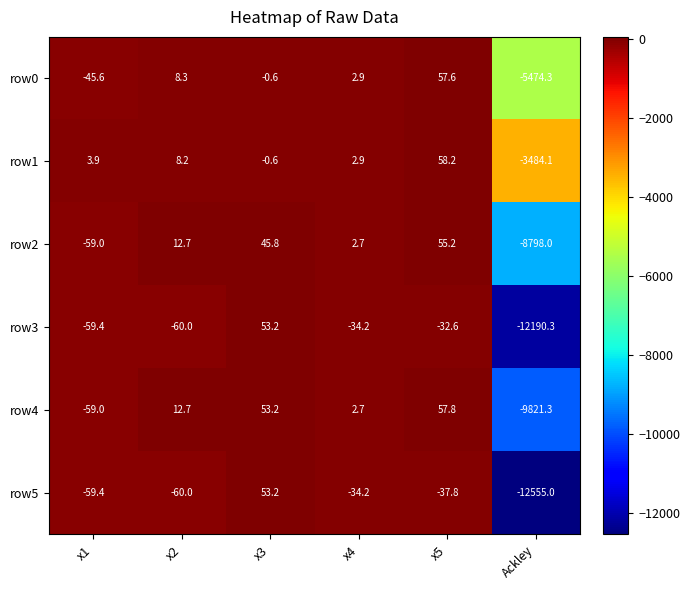

Where is row1 nearest to the value -1712?

x3